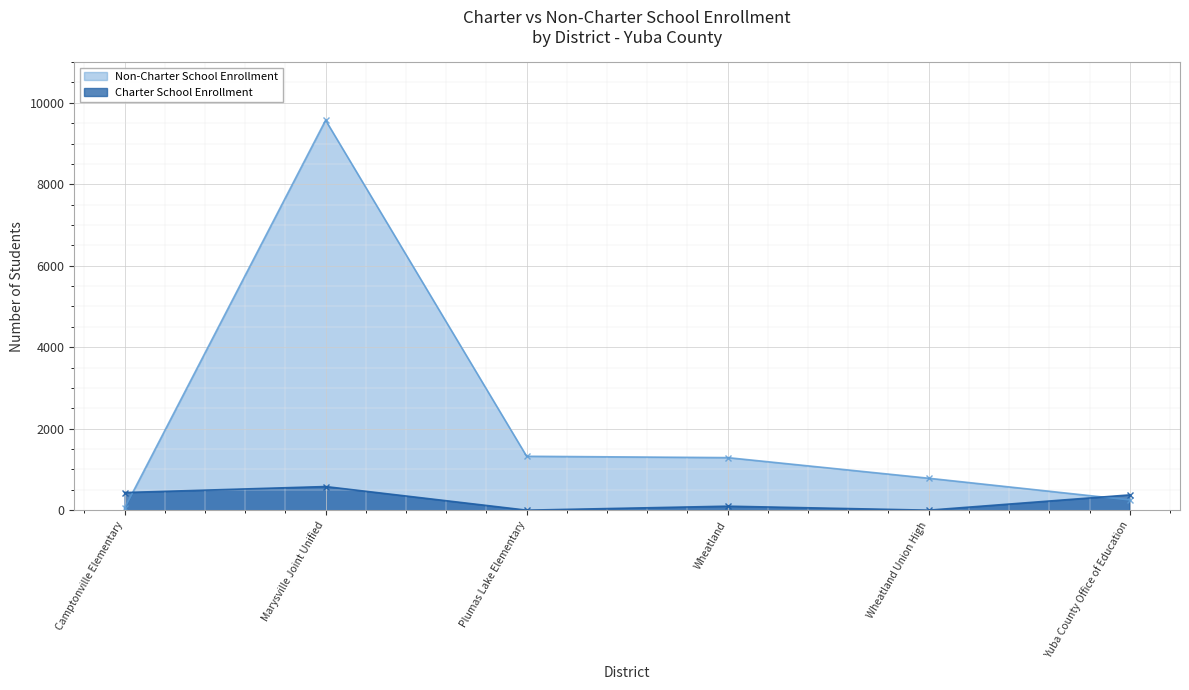

How many data points in Non-Charter School Enrollment are less than 1290?

3